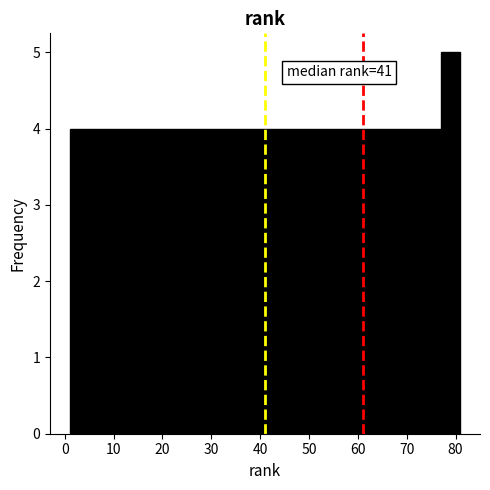

Which range on the x-axis has the tallest bar?

77 to 81